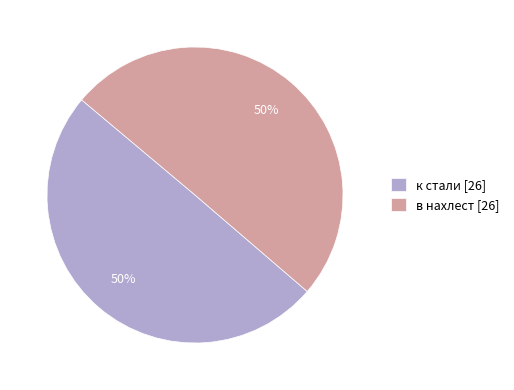

Approximately how many times larger is the value at в нахлест [26] compared to к стали [26]?

1.0